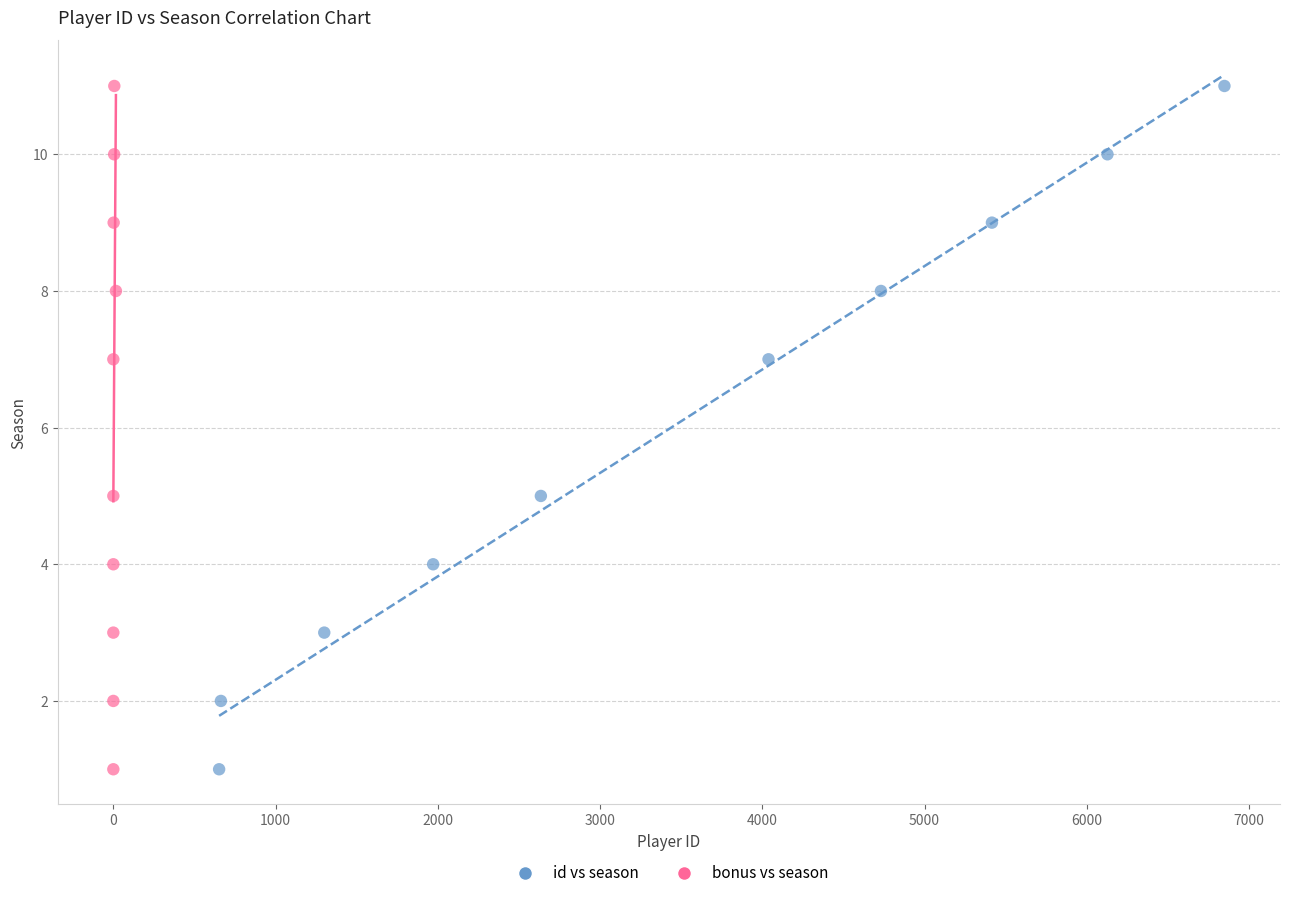

What are all the series names shown in the legend?

id vs season, bonus vs season